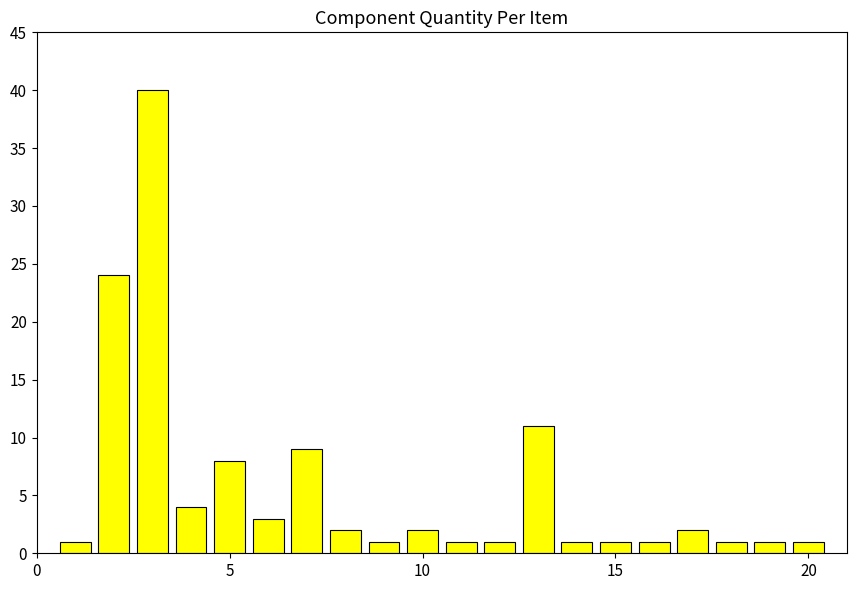

What is the difference between the maximum and minimum values?

39